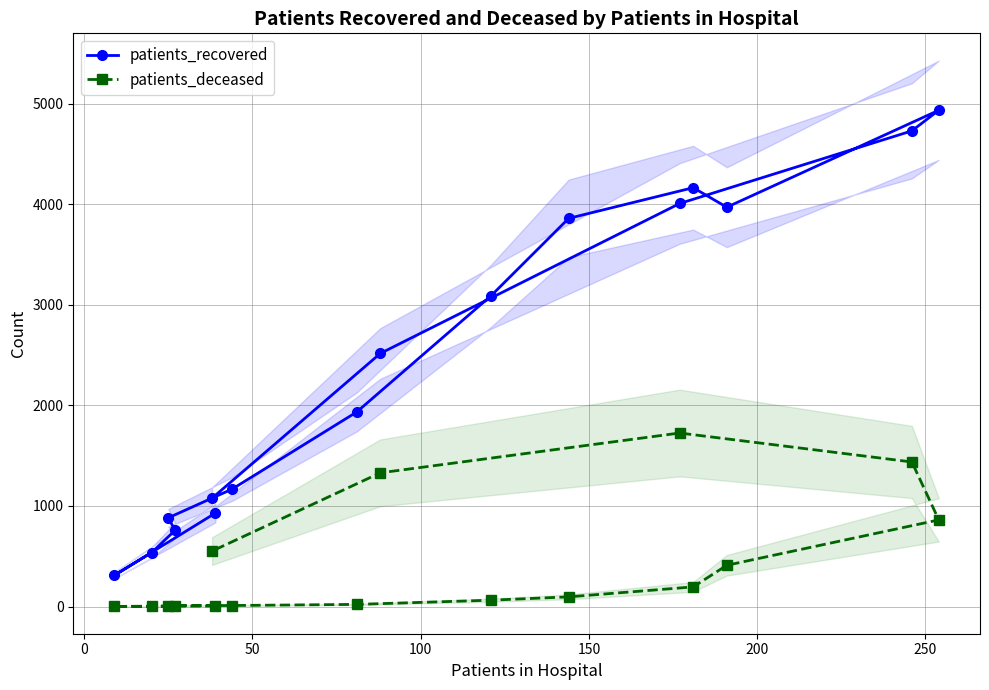

What is the highest value of the patients_recovered series?

4934